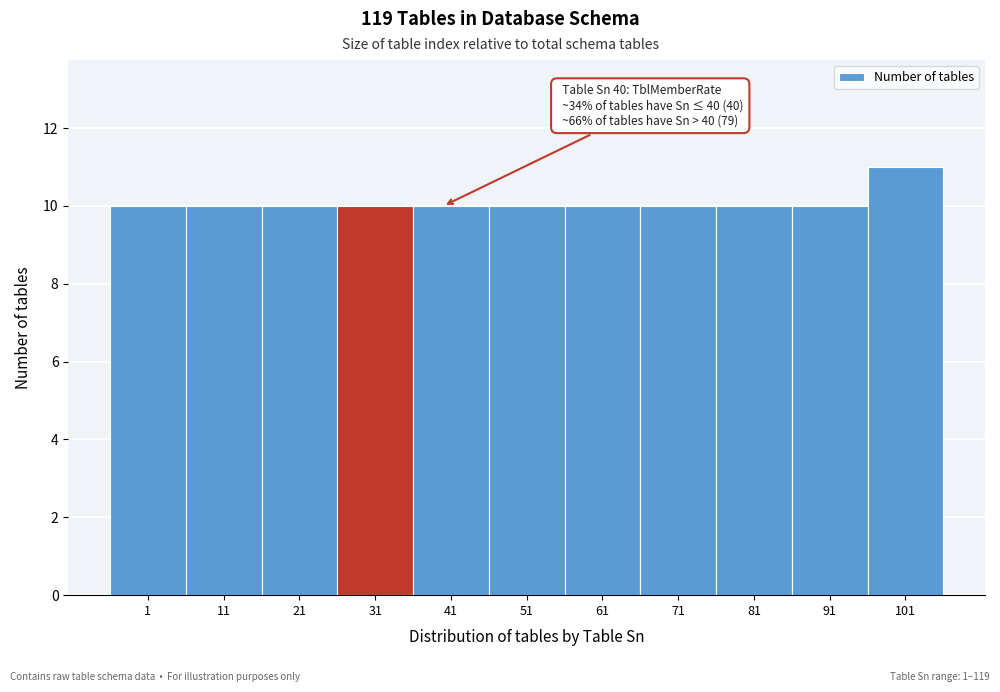

Reading left to right, what are all the values shown in this chart?

1=10	11=10	21=10	31=10	41=10	51=10	61=10	71=10	81=10	91=10	101=11